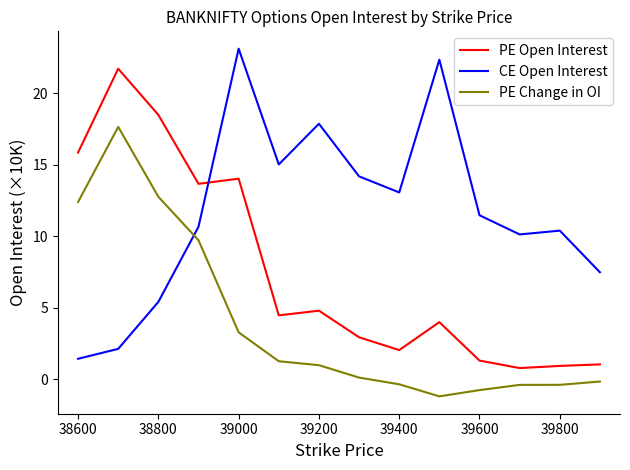

Which series has the largest total across all categories?

CE Open Interest